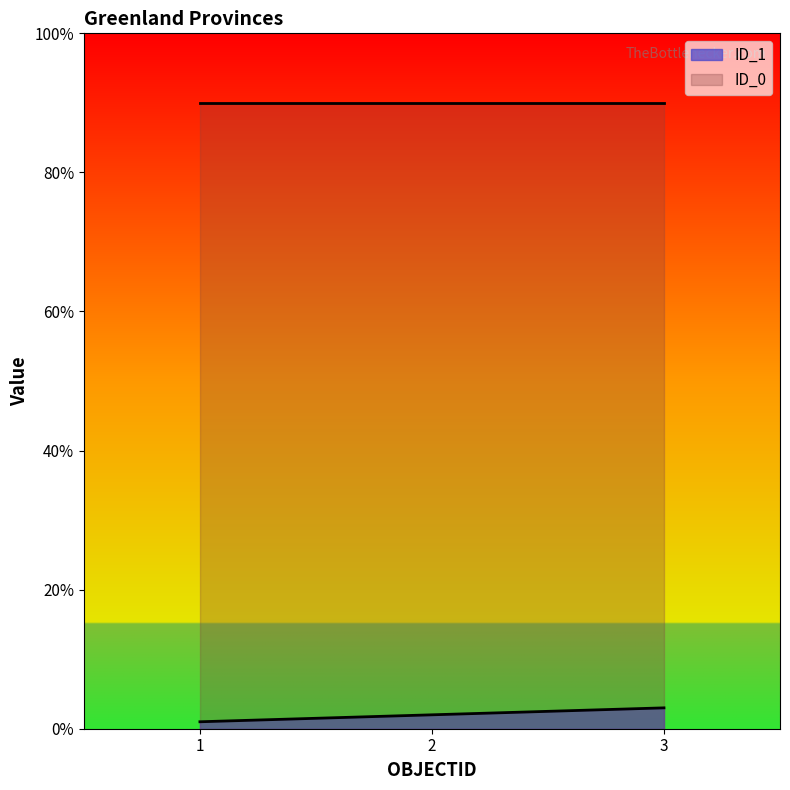

The value of ID_1 at 3 is 3. True or false?

True